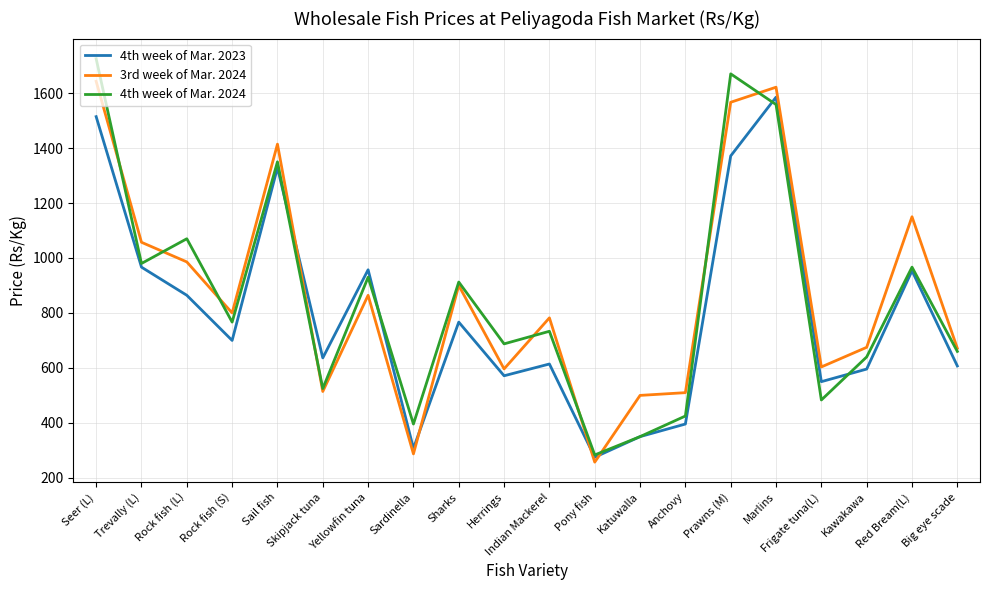

True or false: 4th week of Mar. 2024 and 4th week of Mar. 2023 intersect in this chart.

True